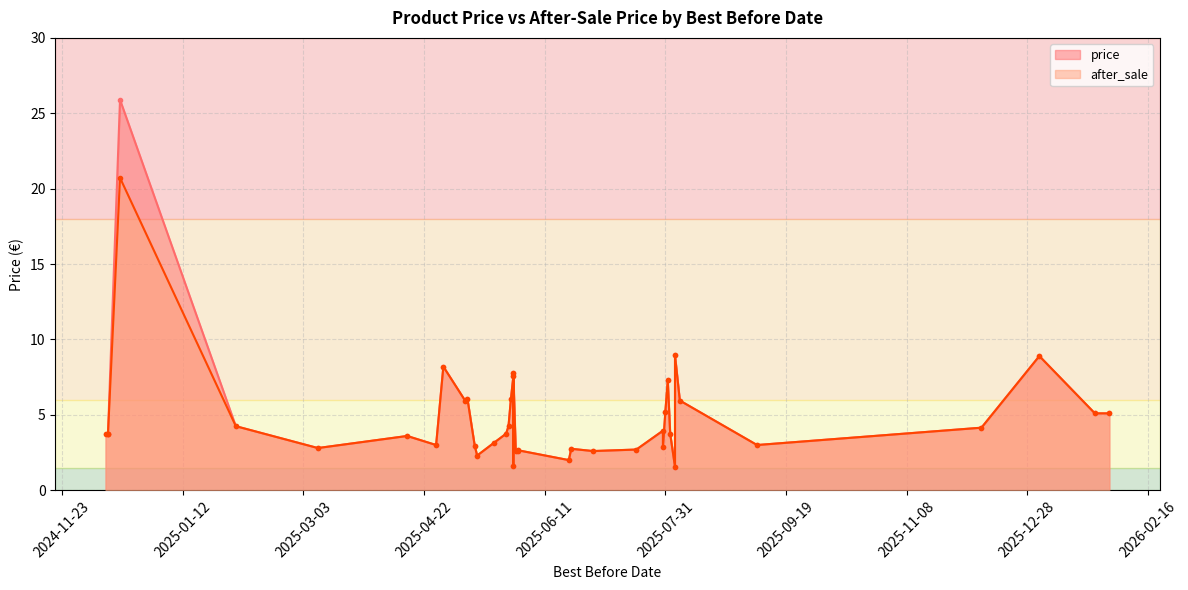

What are all the series names shown in the legend?

price, after_sale